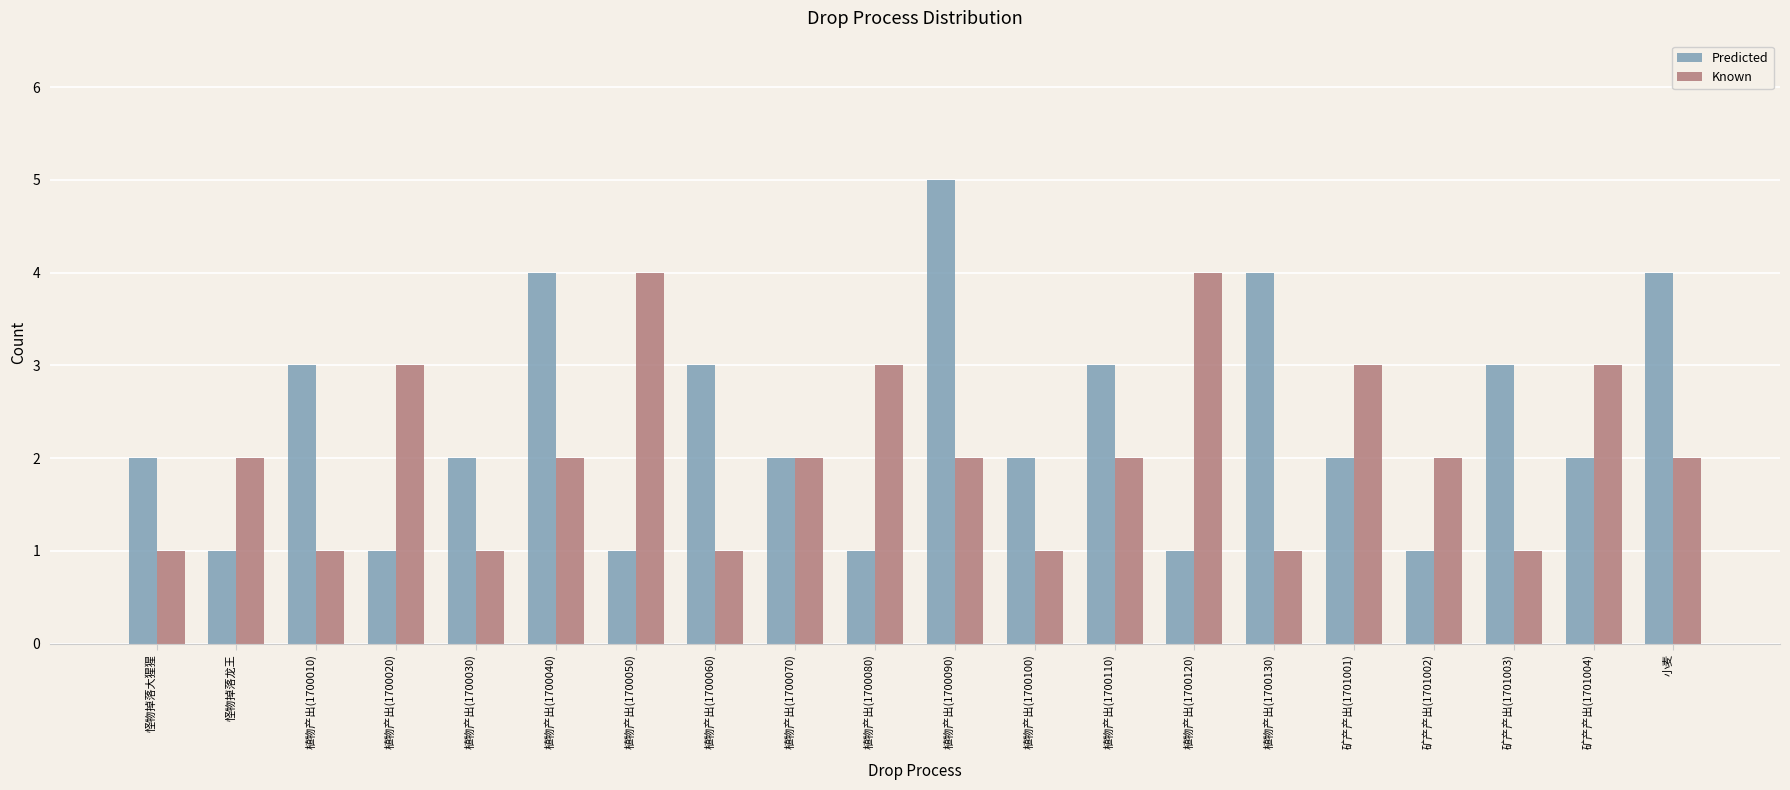

Which series has the largest total across all categories?

Predicted